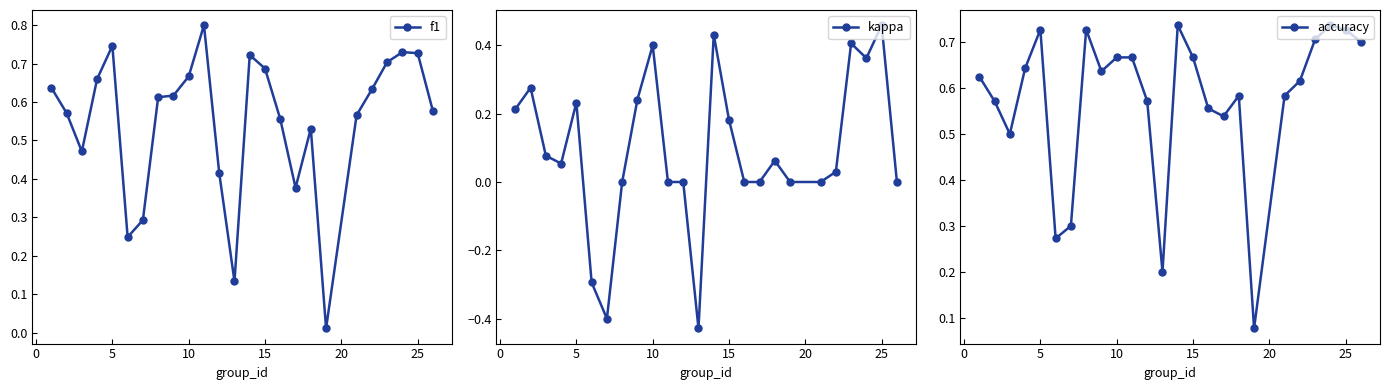

What is the value of the kappa point at the 24th from the left?

0.5